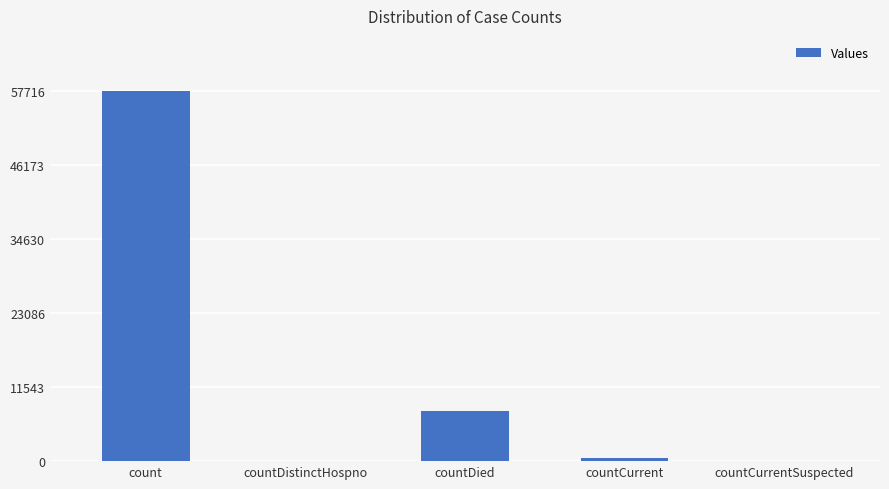

Reading left to right, transcribe all the data shown in this chart.

count=57716	countDistinctHospno=0	countDied=7769	countCurrent=451	countCurrentSuspected=0